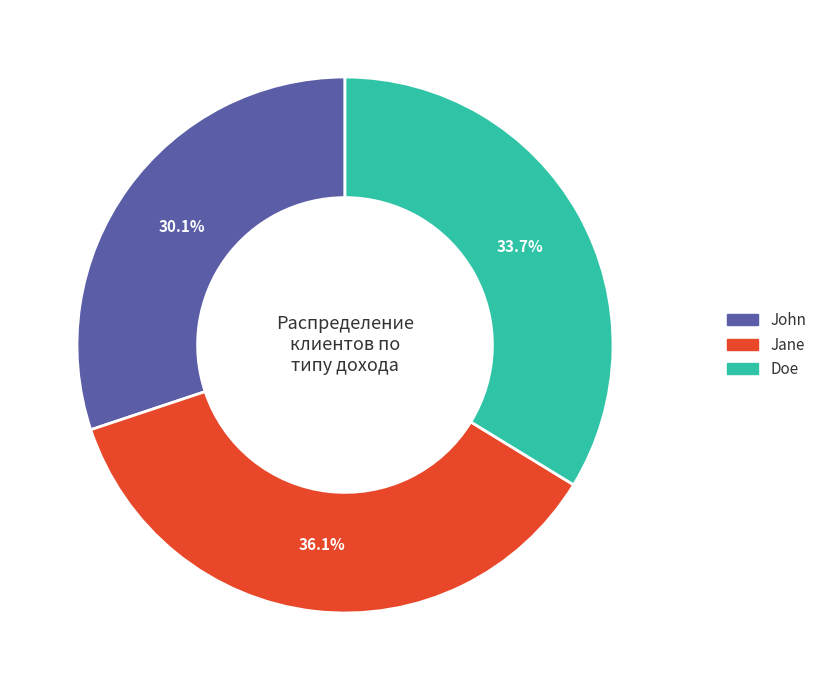

Is there a majority slice in this chart?

No